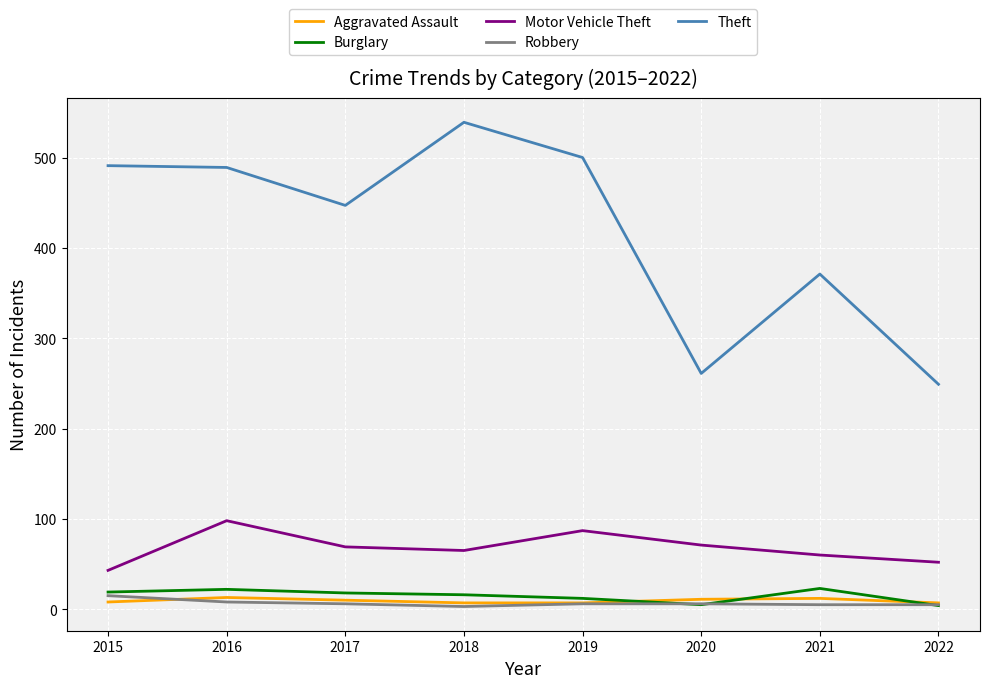

Is the value of Theft at 2017 greater than the value of Motor Vehicle Theft at 2016?

Yes